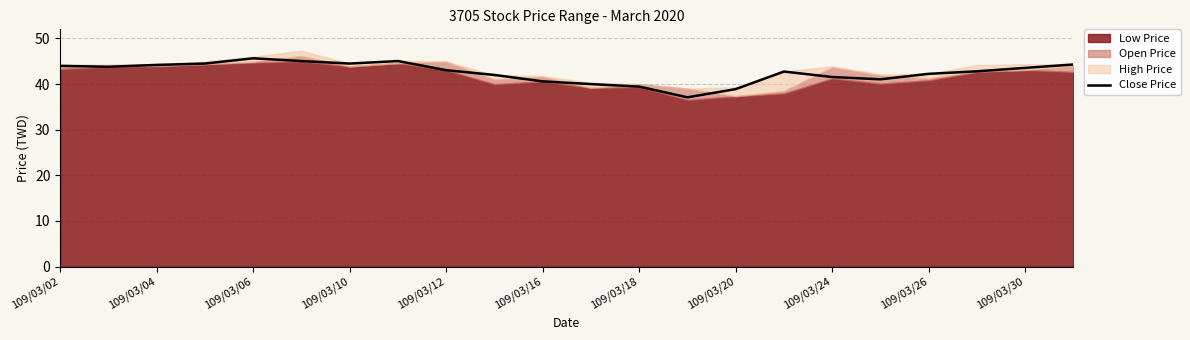

What is the difference between the maximum and second lowest values?

6.8